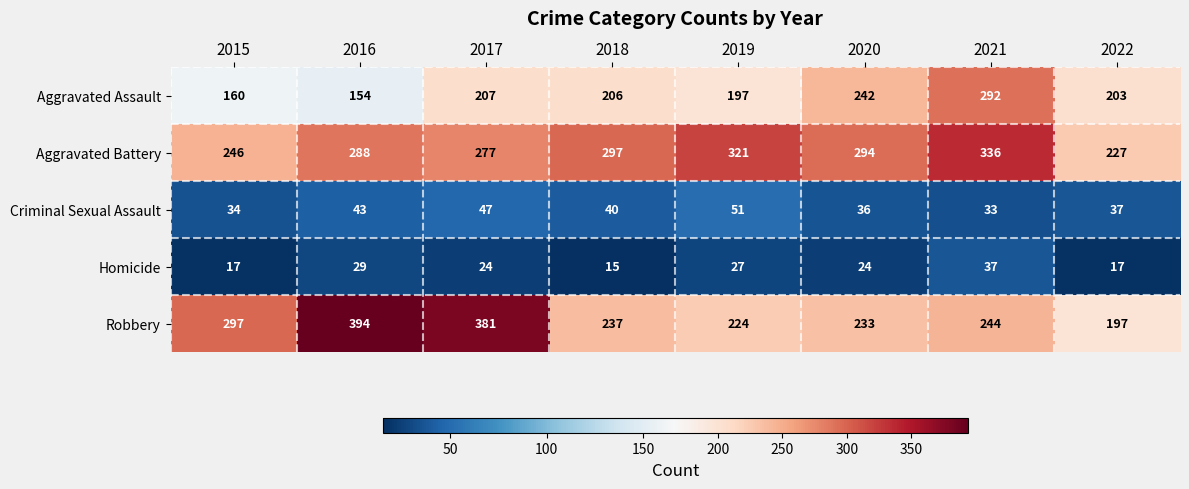

What is the spread (max minus min) of values at 2016?

365